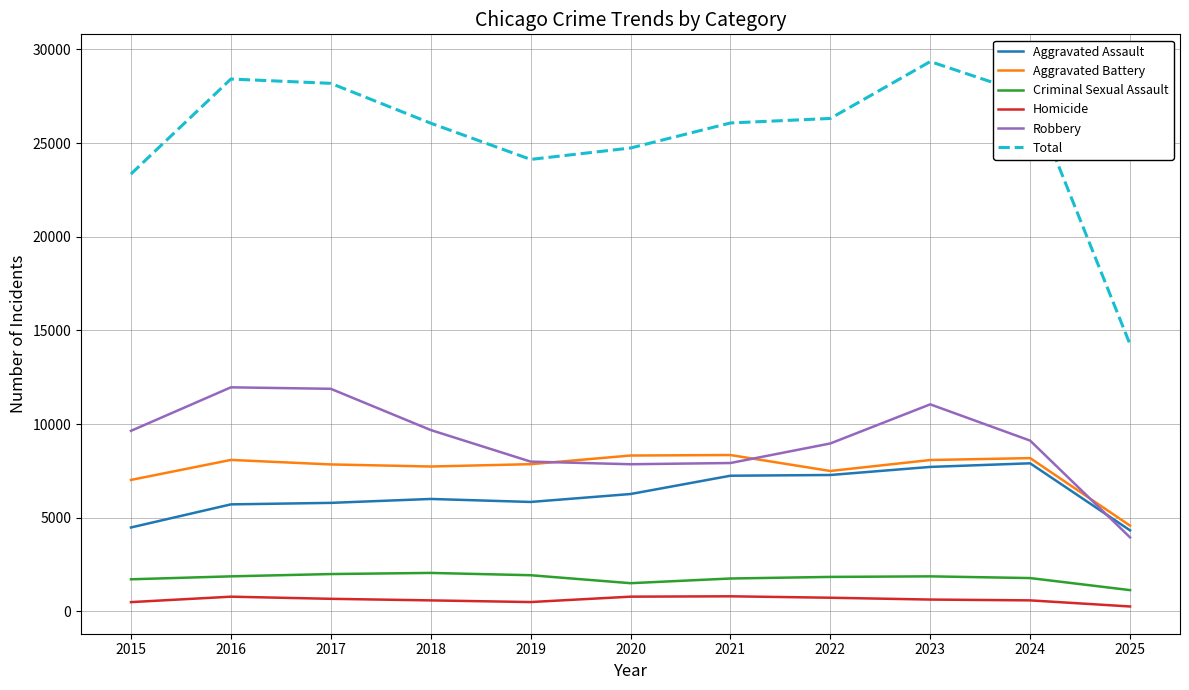

At which label does Aggravated Battery first exceed 7858?

2016